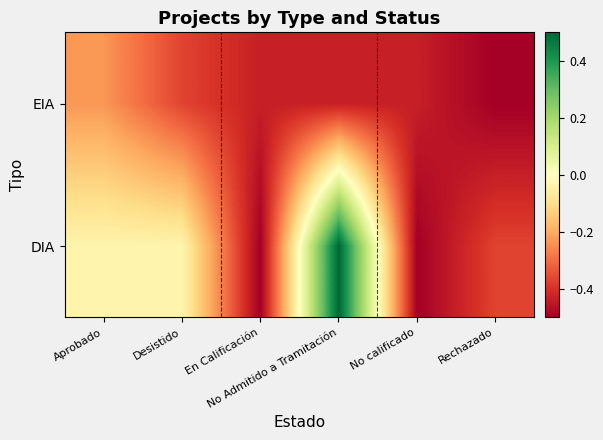

Reading right to left, transcribe all the data shown in this chart.

DIA: Rechazado=-0.4	No calificado=-0.5	No Admitido a Tramitación=0.5	En Calificación=-0.5	Desistido=-0.0	Aprobado=-0.0
EIA: Rechazado=-0.5	No calificado=-0.4	No Admitido a Tramitación=-0.4	En Calificación=-0.4	Desistido=-0.4	Aprobado=-0.2